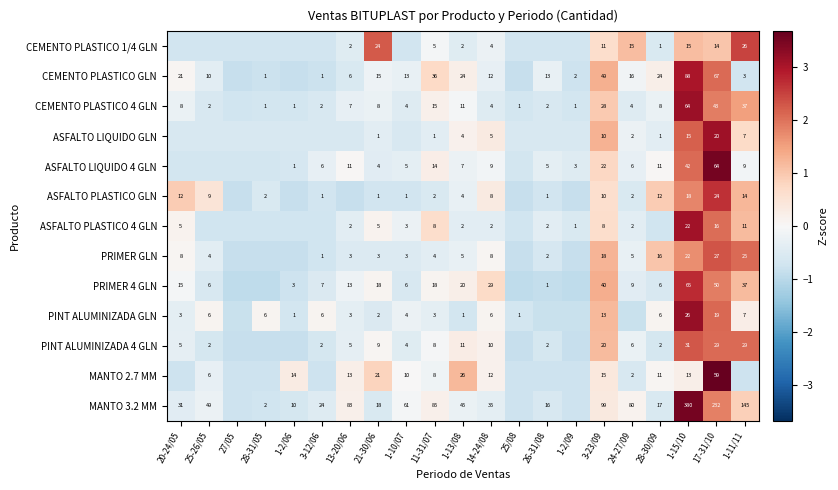

Is the value of CEMENTO PLASTICO GLN at 14-24/08 greater than the value of MANTO 3.2 MM at 17-31/10?

No